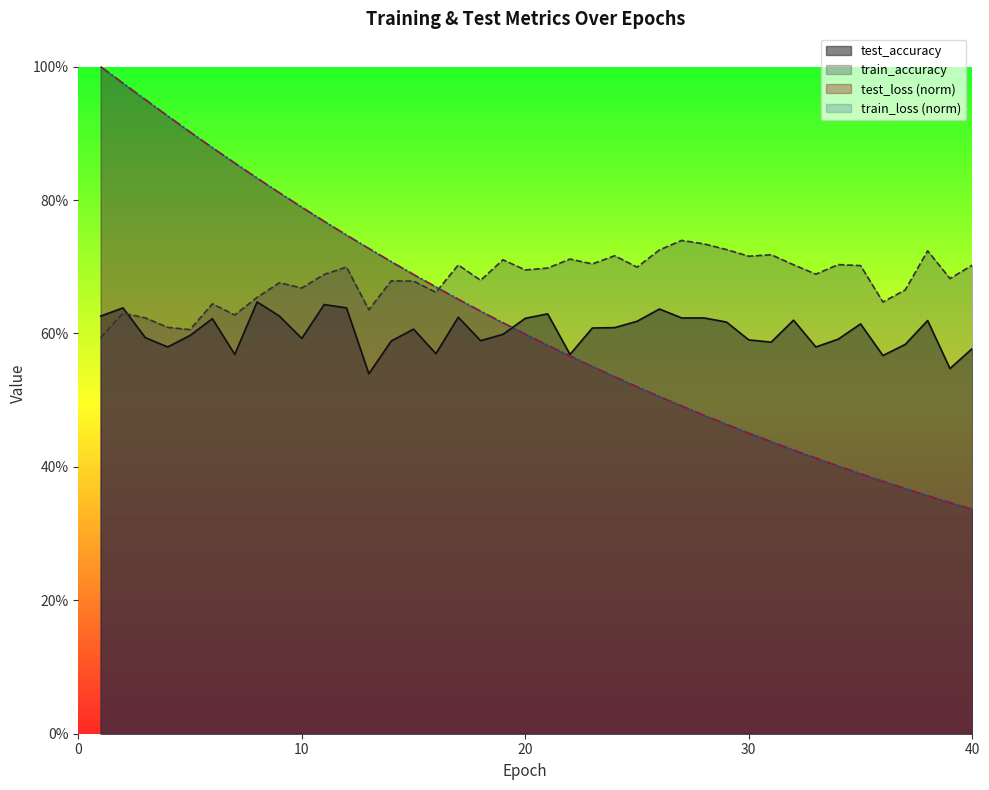

Between which two adjacent categories do test_accuracy and train_loss first intersect?

19 and 20